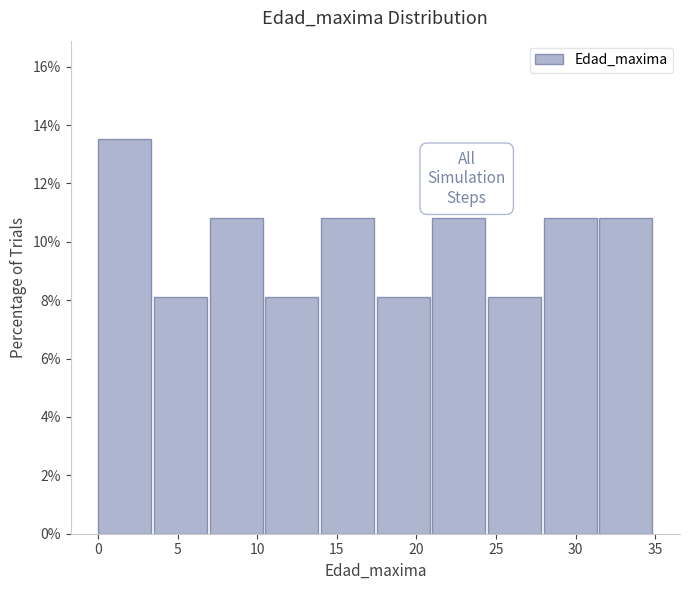

What is the height of the bar covering 31.5 to 35.0 on the x-axis? The values are not printed on the chart, so give them approximately, as read against the axis.

10.8